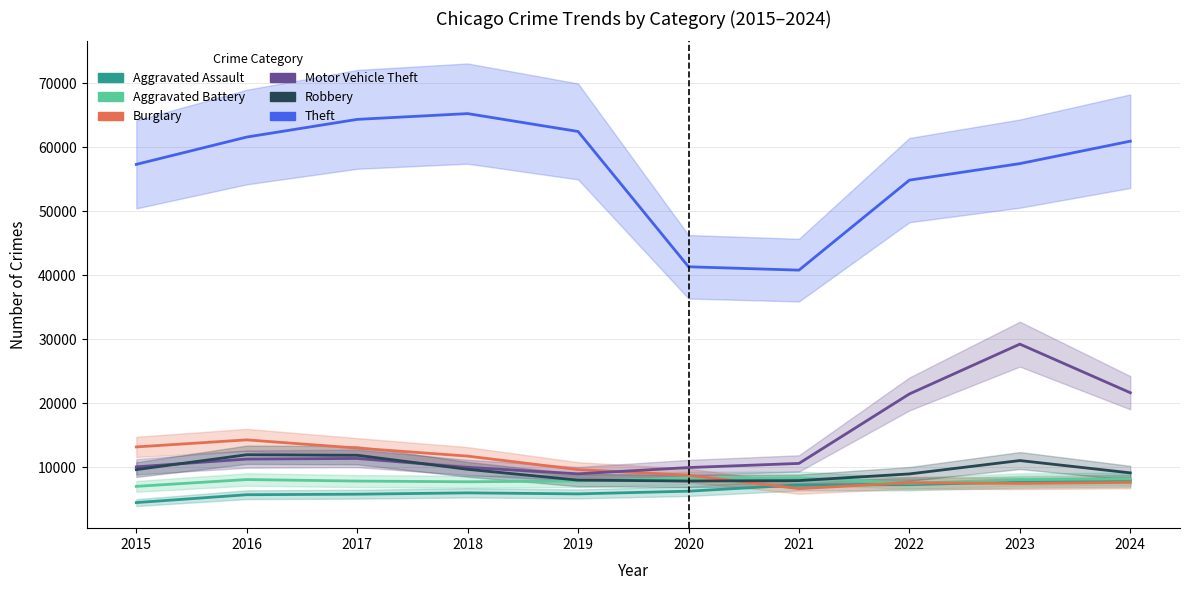

True or false: Motor Vehicle Theft and Aggravated Assault intersect in this chart.

False